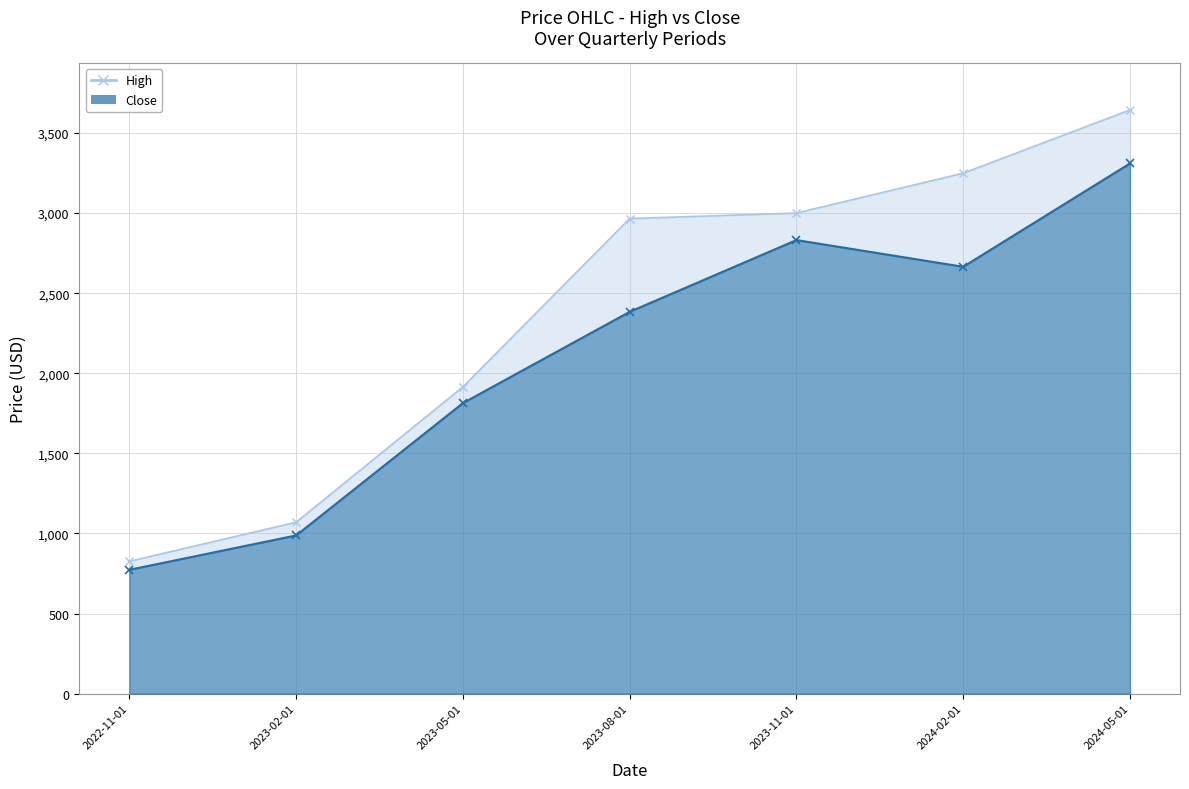

Where is High nearest to the value 2234?

2023-05-01